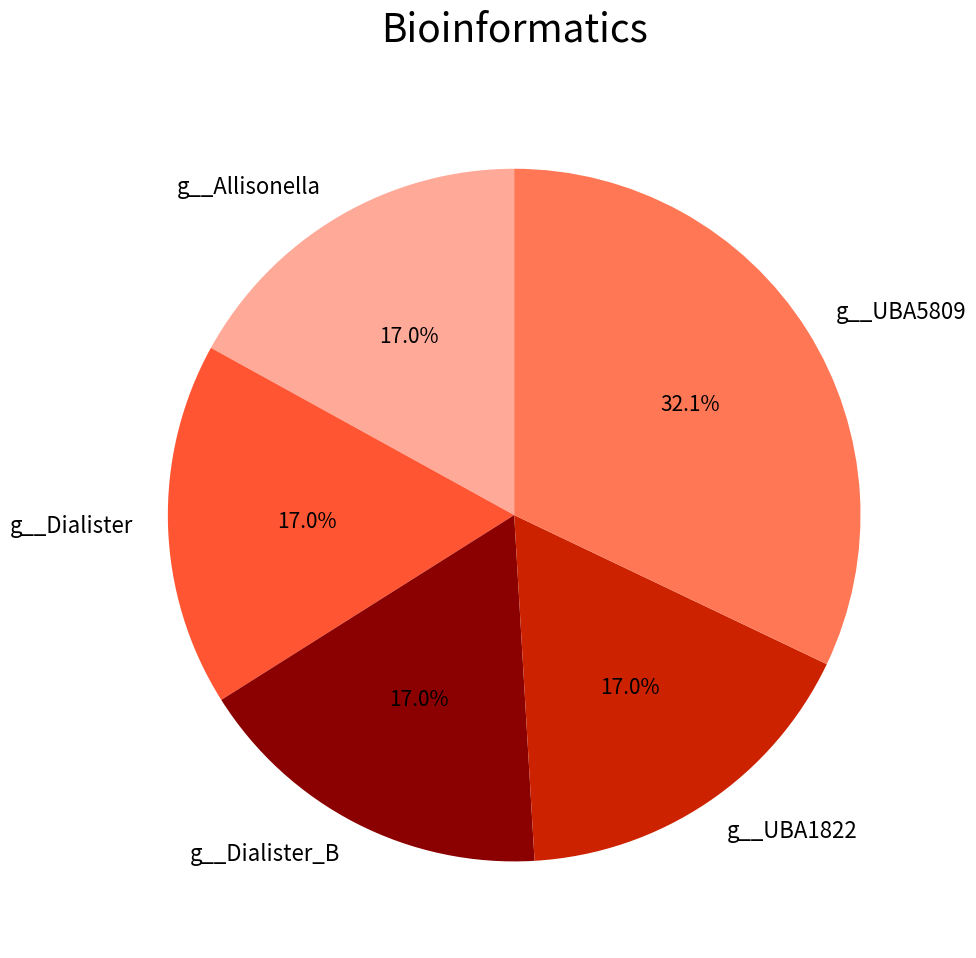

True or false: g__UBA1822 accounts for 17% of the total.

True